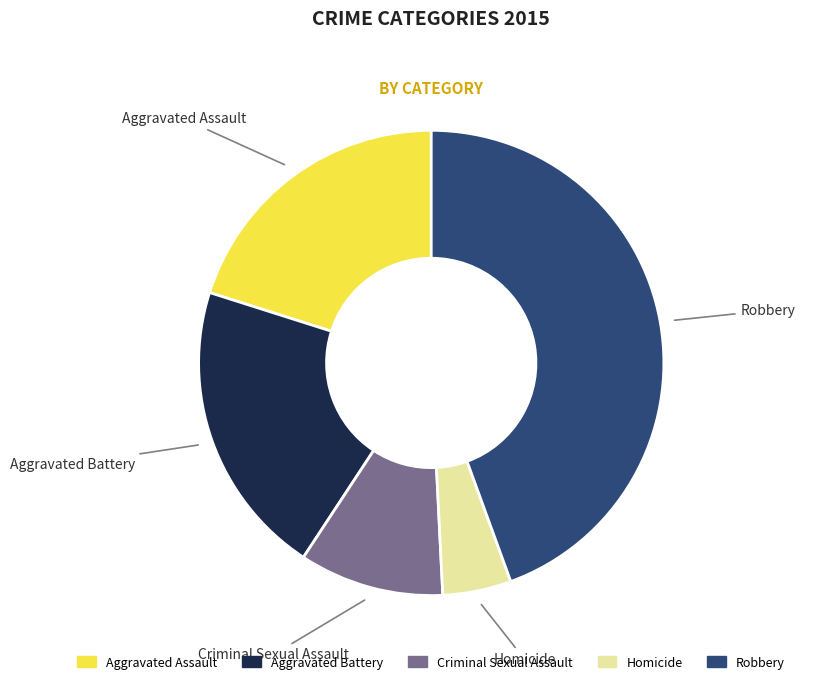

Combined, do Criminal Sexual Assault and Robbery account for over 50%?

Yes